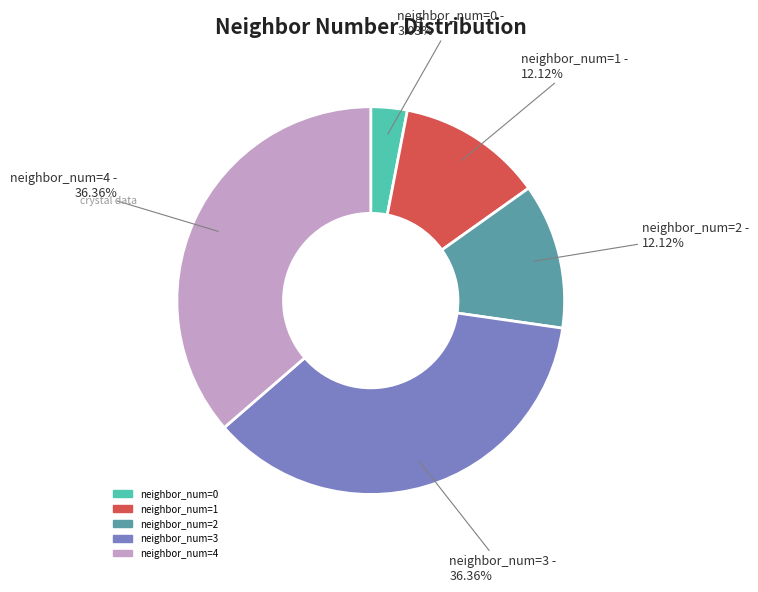

Is there any slice that represents more than half of the pie?

No